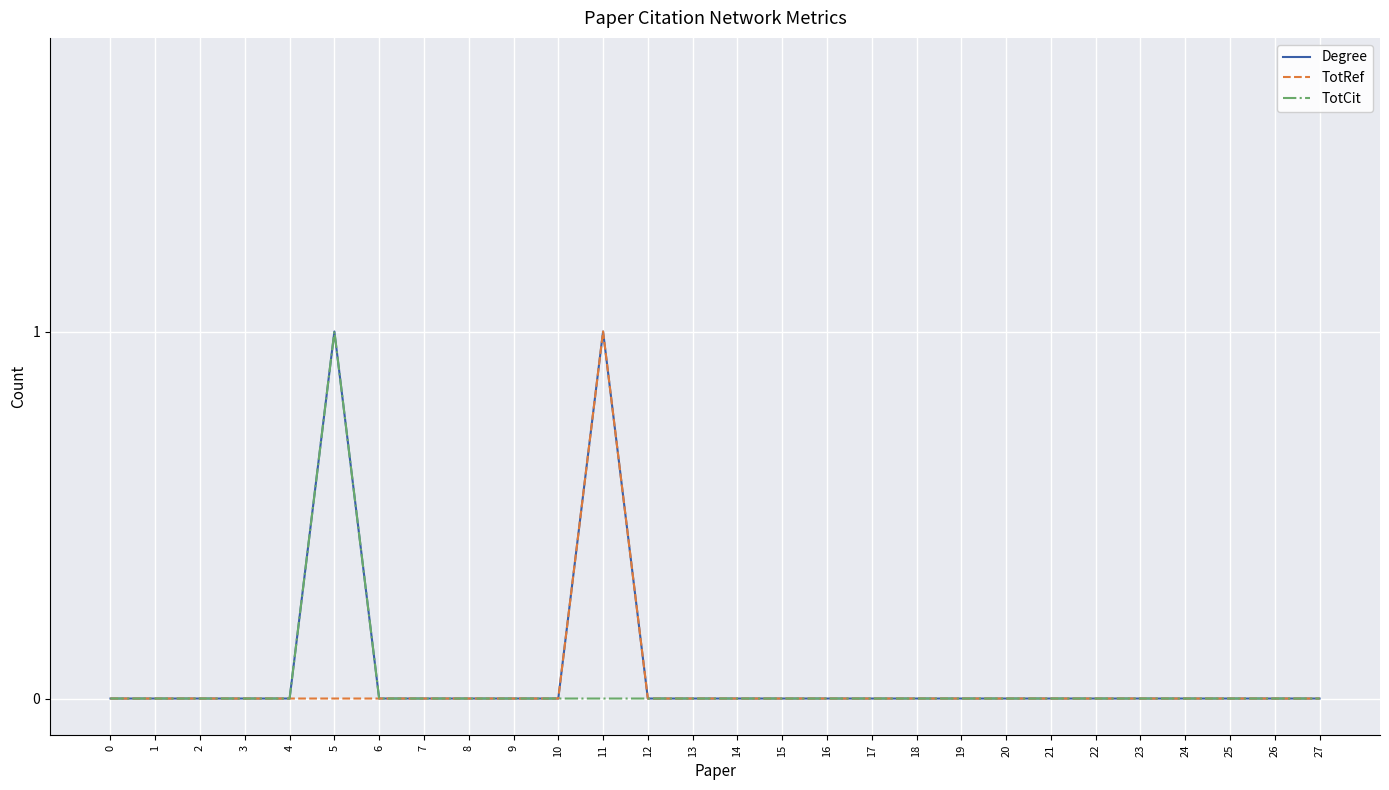

Count the number of data series in this chart.

3